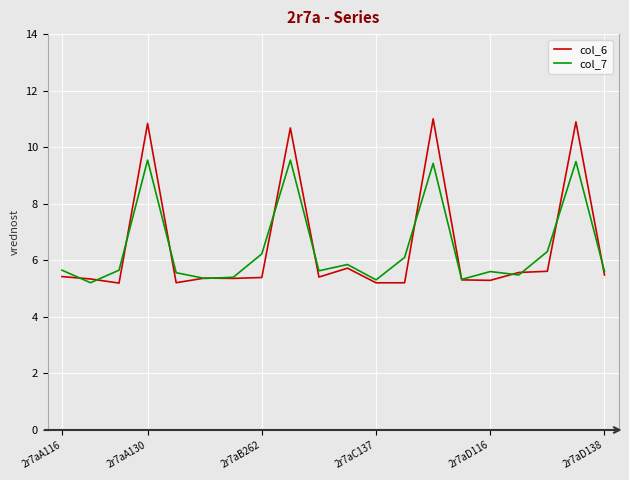

Which series has the widest spread of values?

col_6